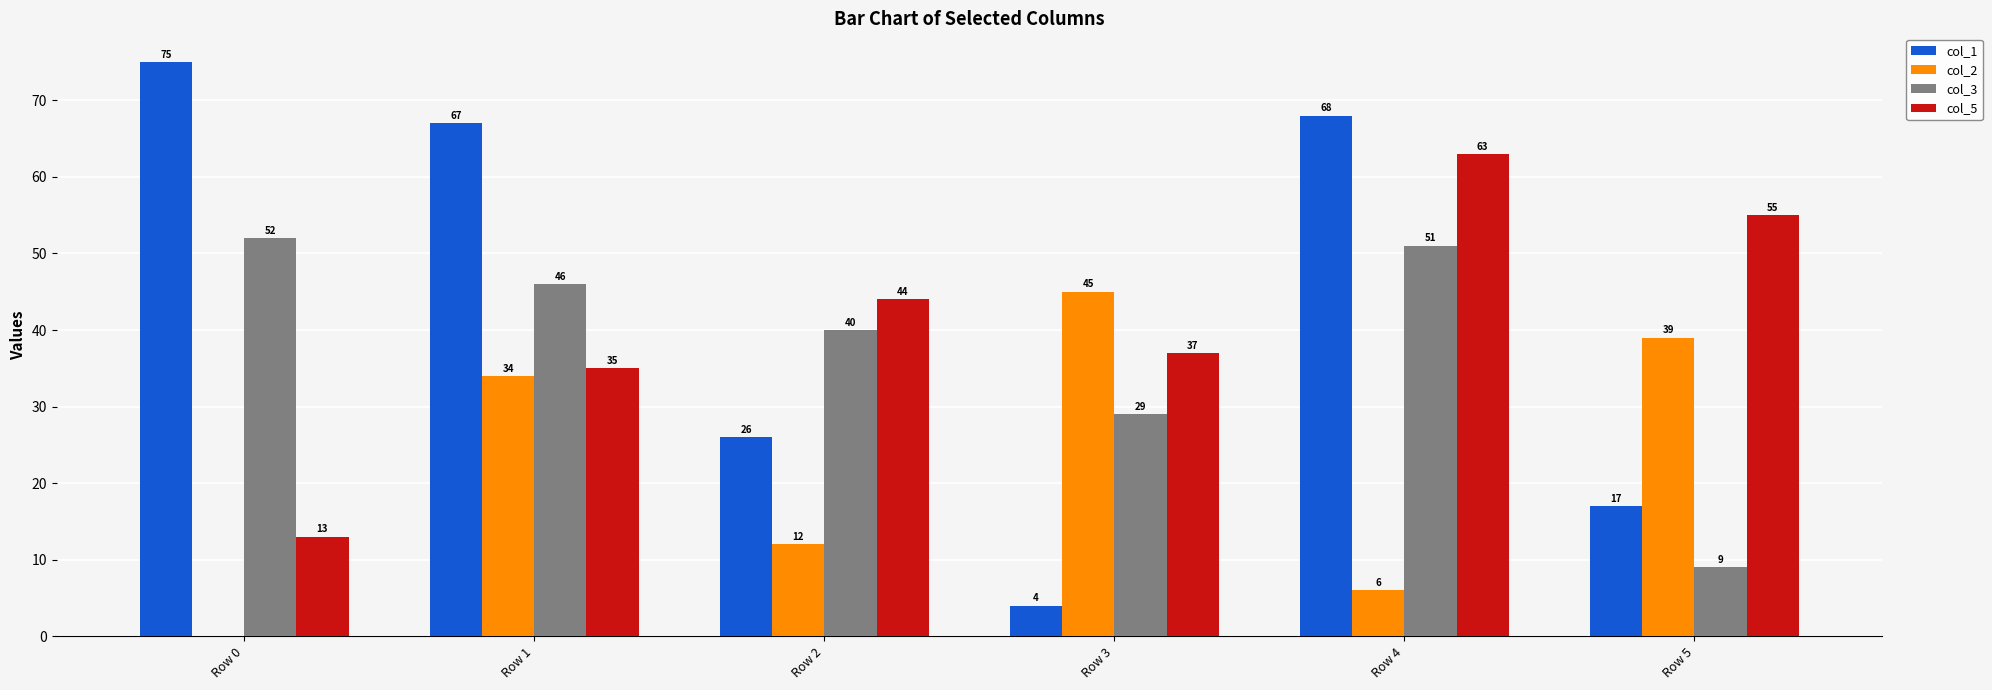

Reading left to right, transcribe all the data shown in this chart.

col_1: 75	67	26	4	68	17
col_2: 0	34	12	45	6	39
col_3: 52	46	40	29	51	9
col_5: 13	35	44	37	63	55